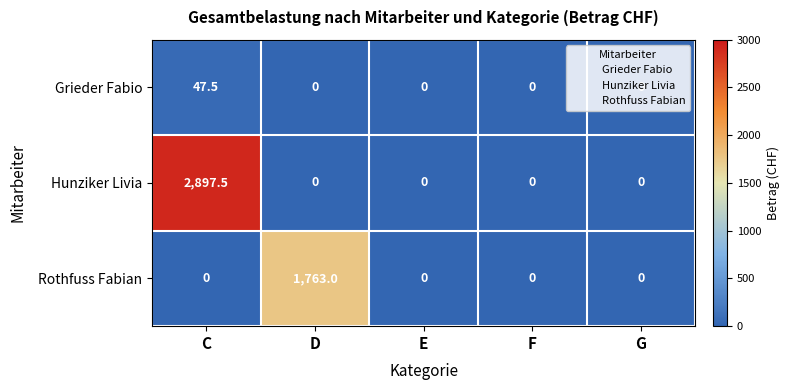

What is the difference between the Rothfuss Fabian values at D and C?

1763.0